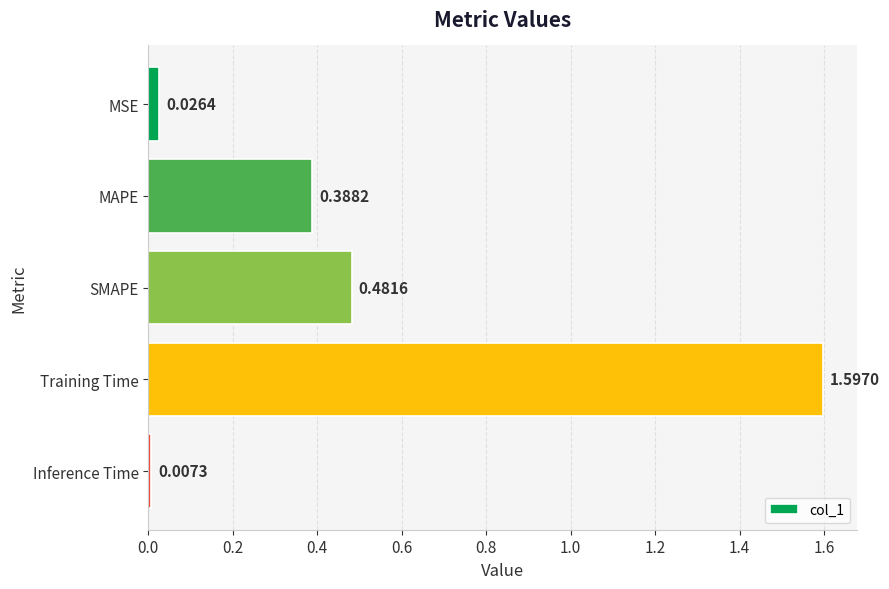

What is the change in value from MSE to Training Time?

+1.6